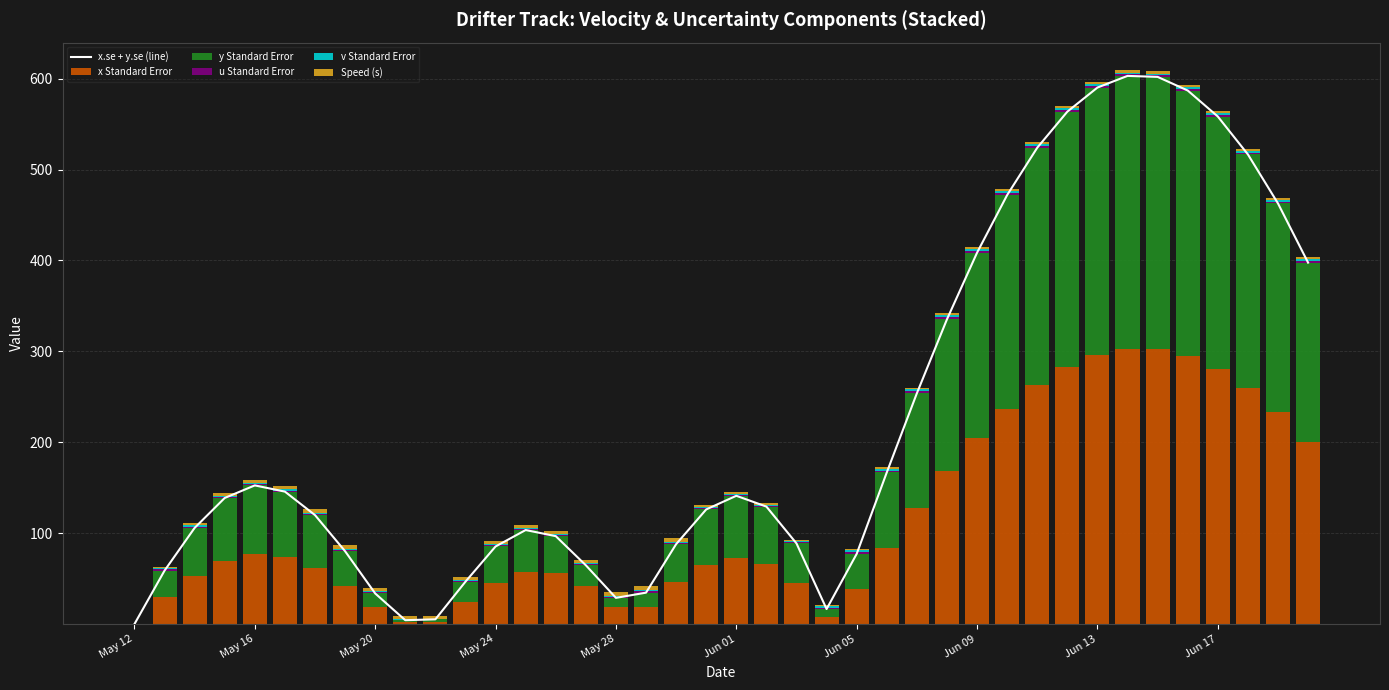

Which series has the largest range (max minus min)?

x.se + y.se (line)